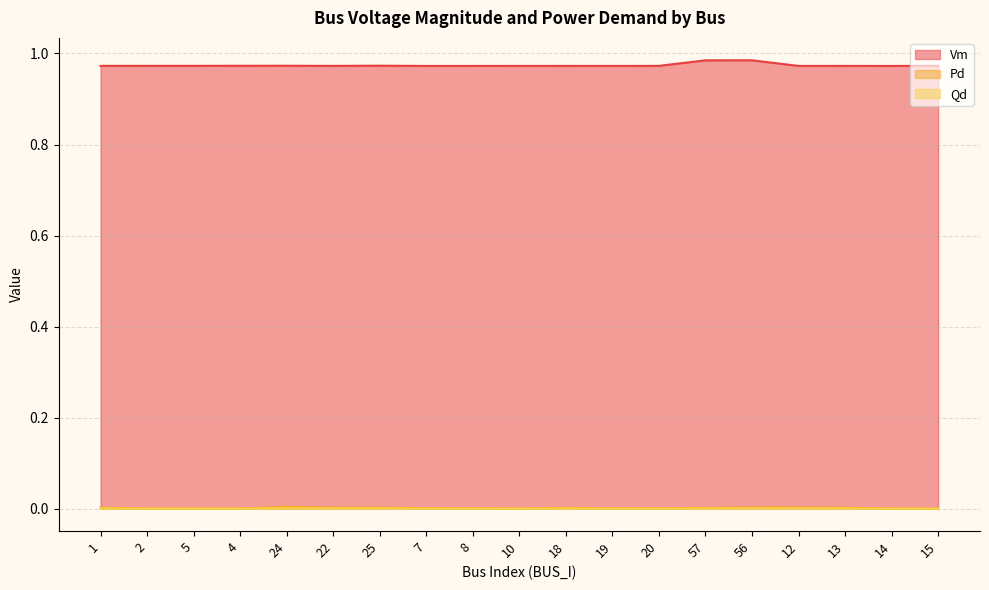

Count the Pd values in the range 0 to 1.

19